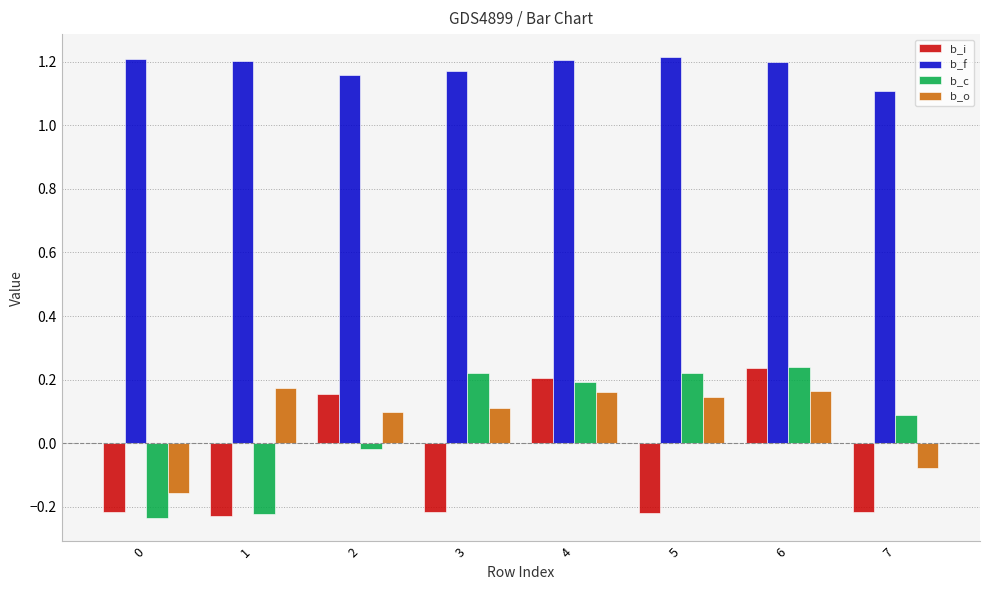

At which label does b_f reach its minimum?

7